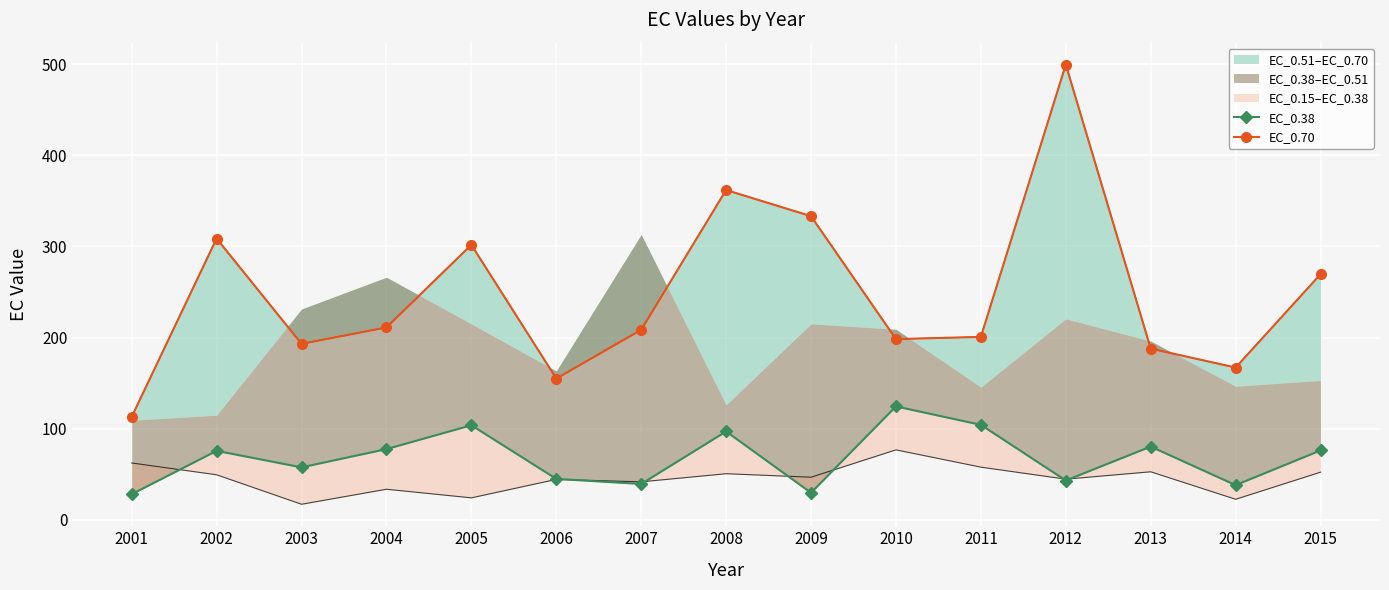

Is the value of EC_0.70 at 2007 greater than the value of EC_0.38 at 2015?

Yes